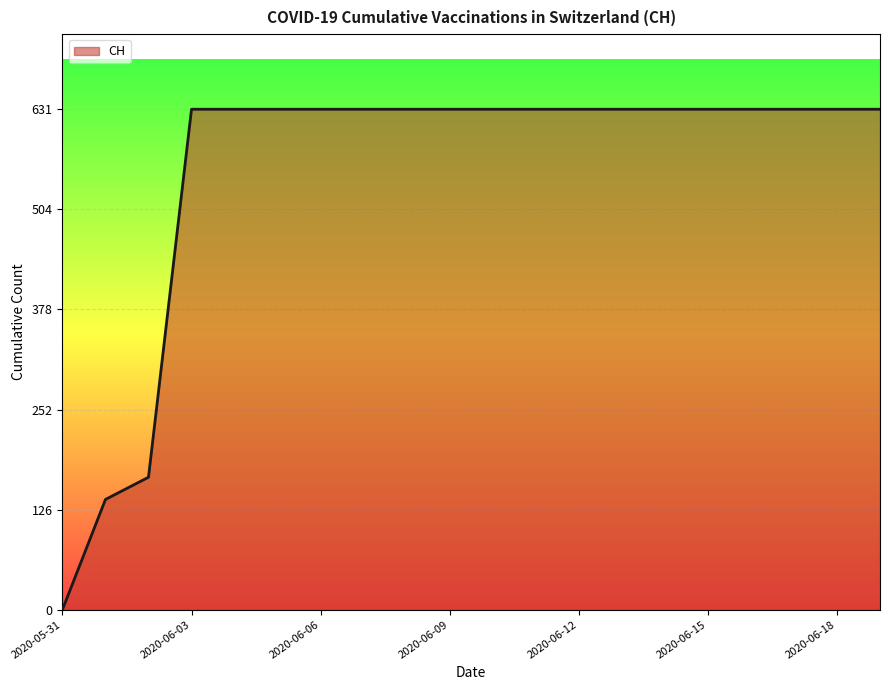

What is the maximum value shown in the chart?

631